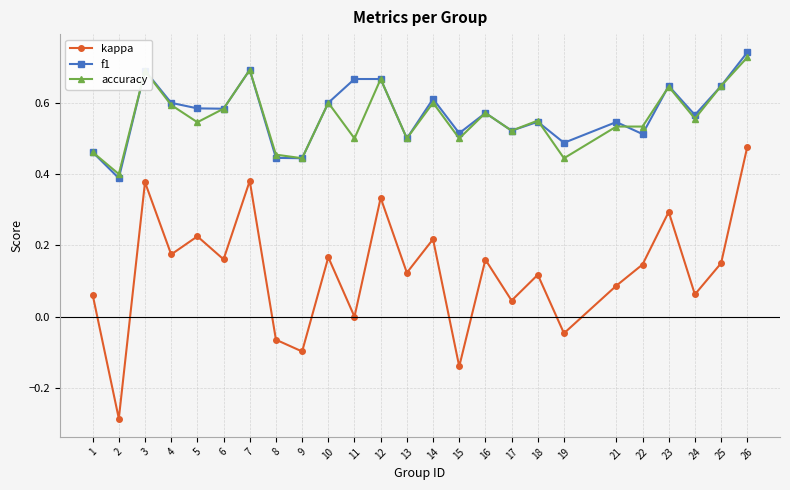

The kappa series shows 0.2 at 13. True or false?

False